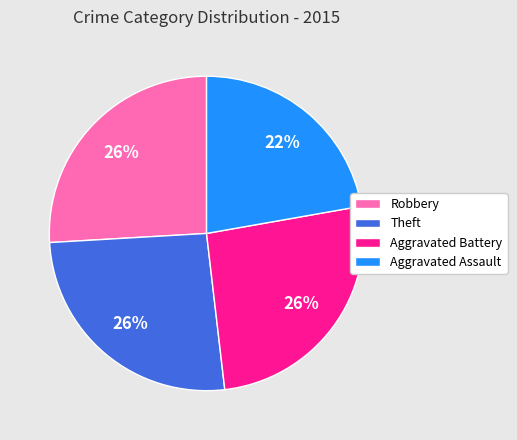

What is the smallest slice in the pie chart?

Aggravated Assault